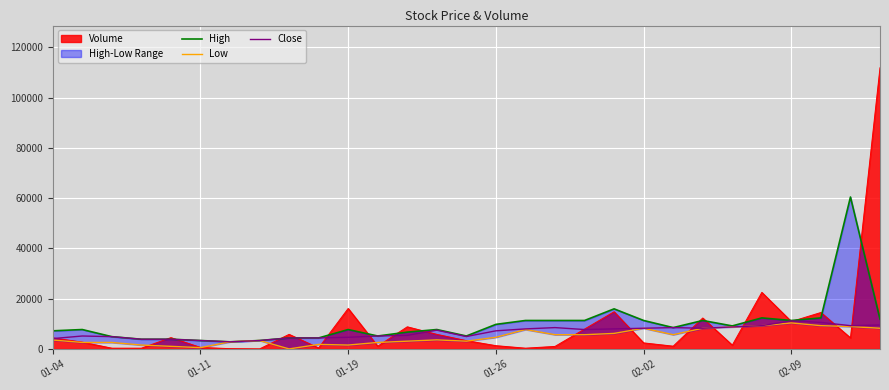

What is the maximum value for Close?

11164.2